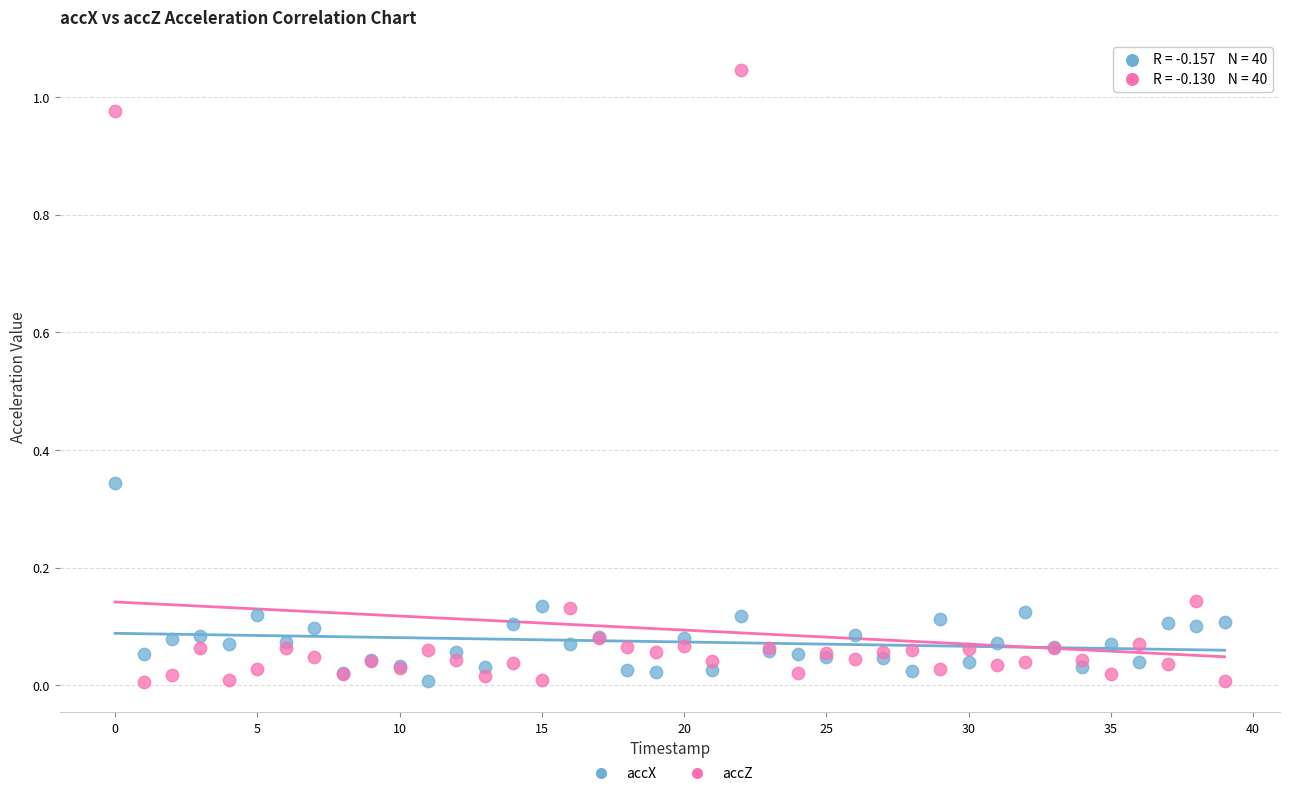

Which series has the largest Y range (max minus min)?

accZ